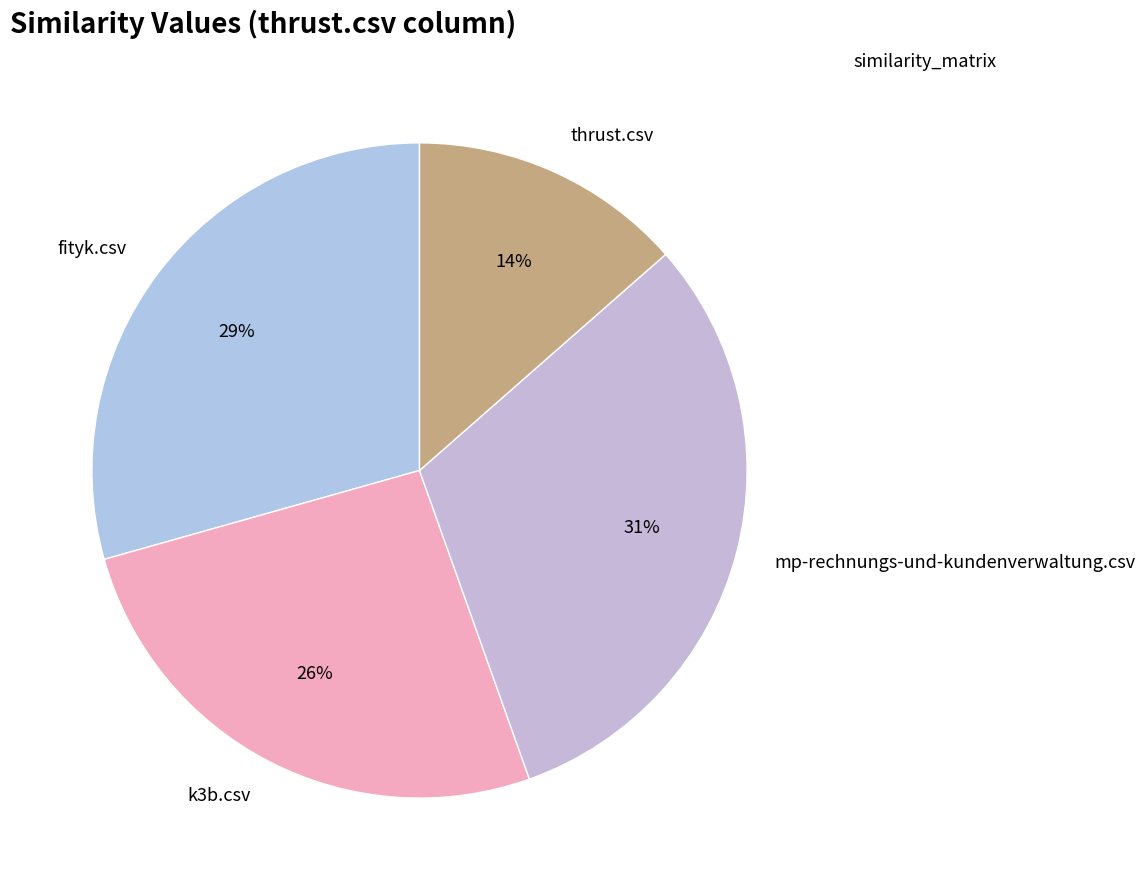

Which category has the biggest portion of the pie?

mp-rechnungs-und-kundenverwaltung.csv